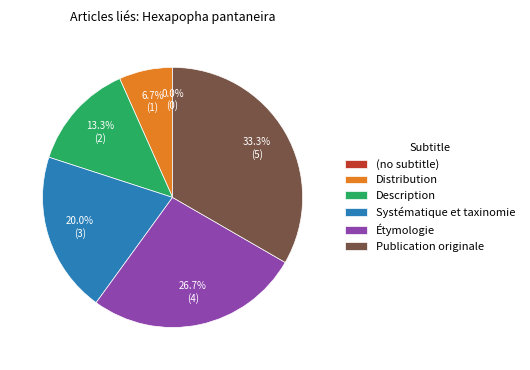

What percentage is NOT represented by Description?

86.7%